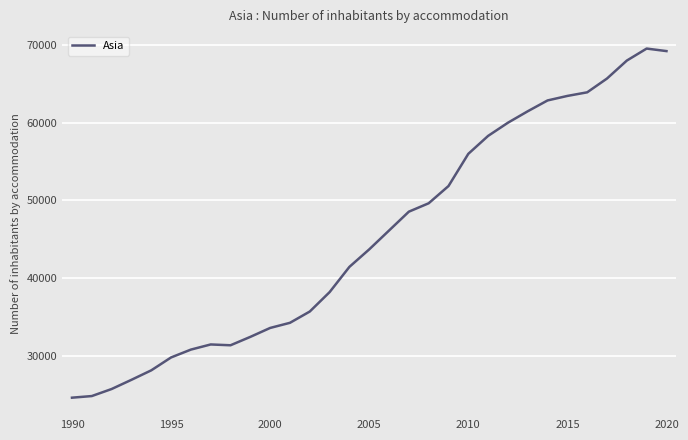

What is the smallest value displayed?

24574.2